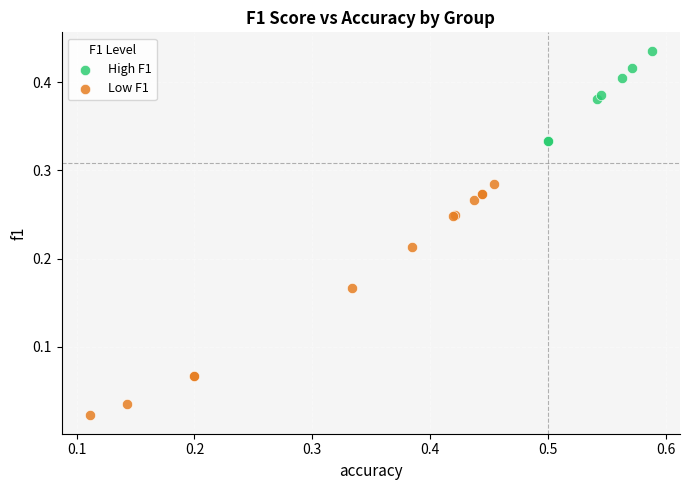

Which series reaches the minimum Y coordinate?

Low F1